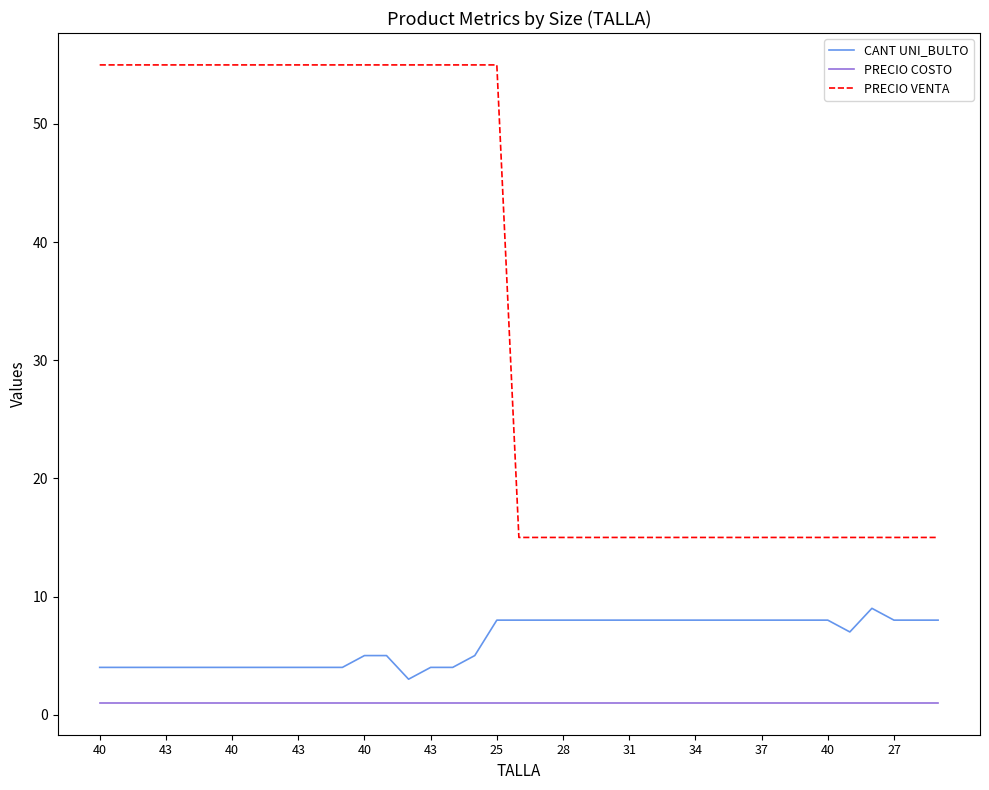

What is the difference between the maximum and minimum values in the CANT UNI_BULTO series?

6